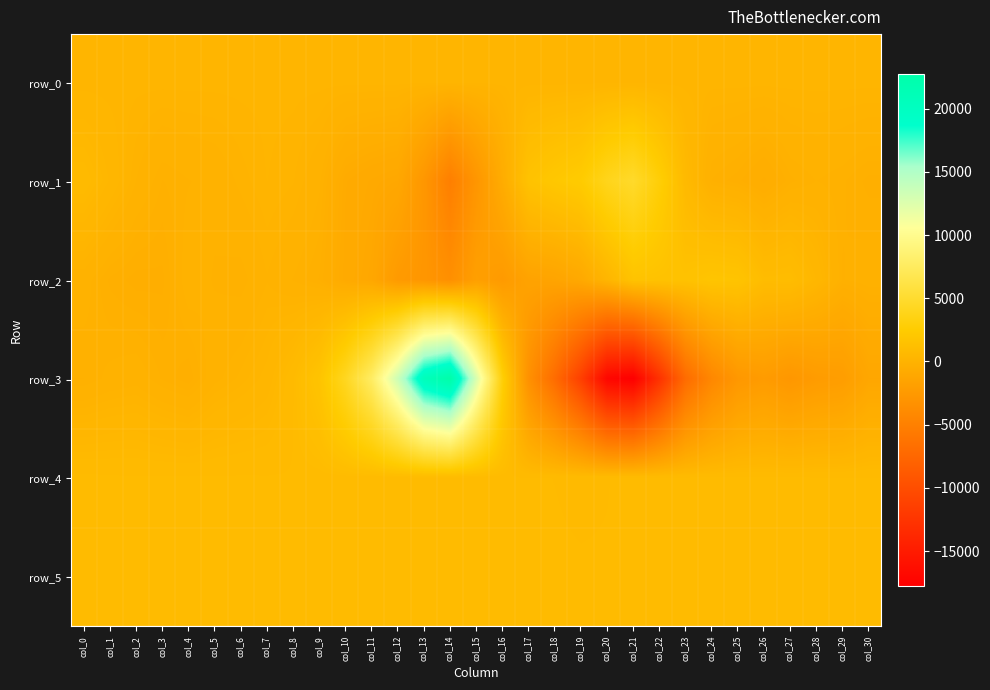

Between col_0 and col_5, which series saw the biggest shift?

row_1